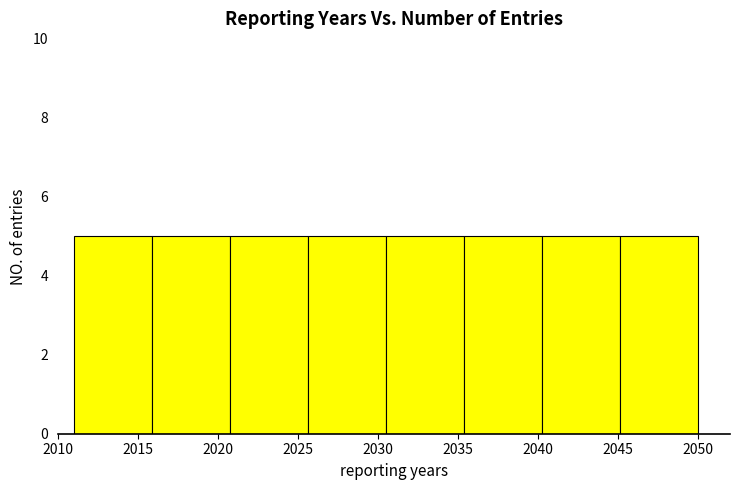

Reading left to right, list every bar in this chart as the range it spans on the x-axis followed by its height. Neither the bar edges nor the heights are printed on the chart, so give them approximately, as read against the axes.

2011.0 to 2016.0: 5
2016.0 to 2021.0: 5
2021.0 to 2025.5: 5
2025.5 to 2030.5: 5
2030.5 to 2035.5: 5
2035.5 to 2040.5: 5
2040.5 to 2045.0: 5
2045.0 to 2050.0: 5